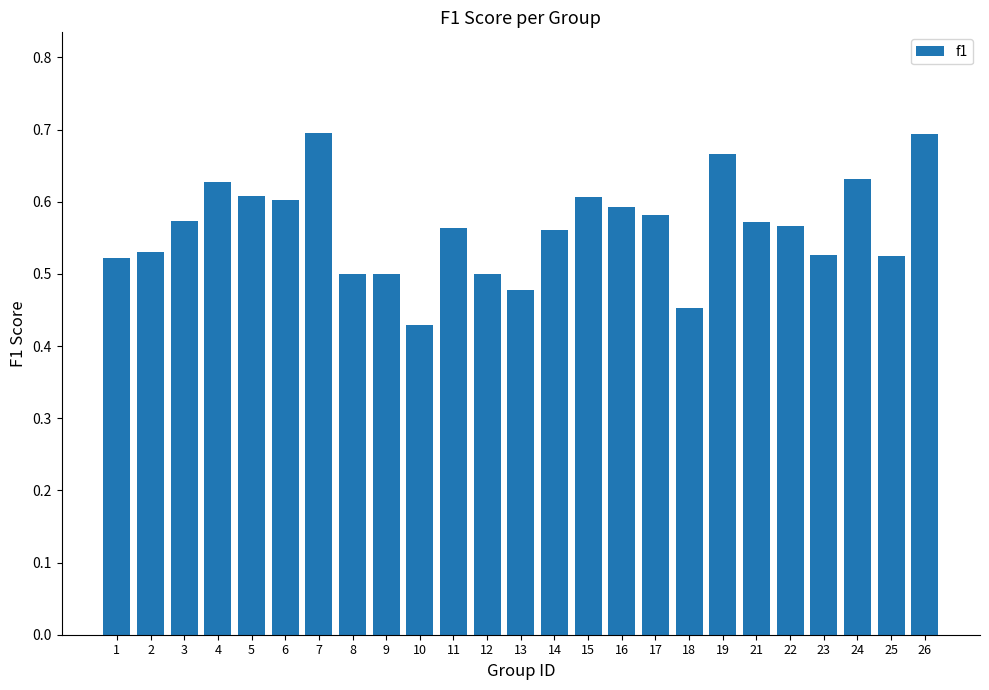

Does the chart contain any negative values?

No